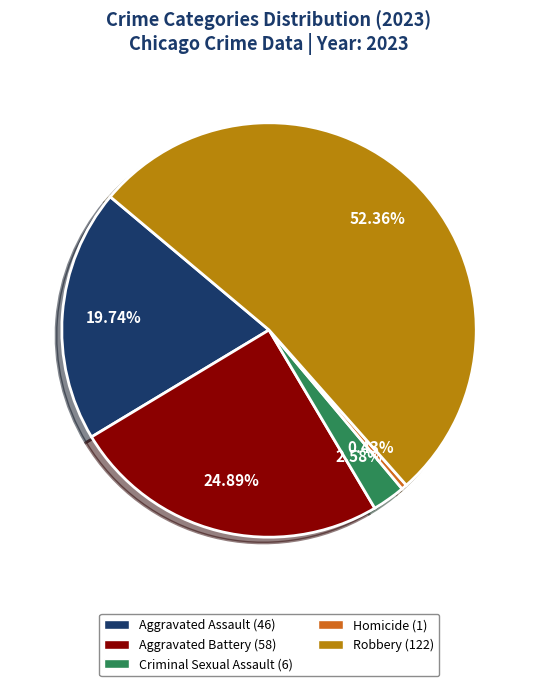

Which has a higher value, Homicide (1) or Robbery (122)?

Robbery (122)